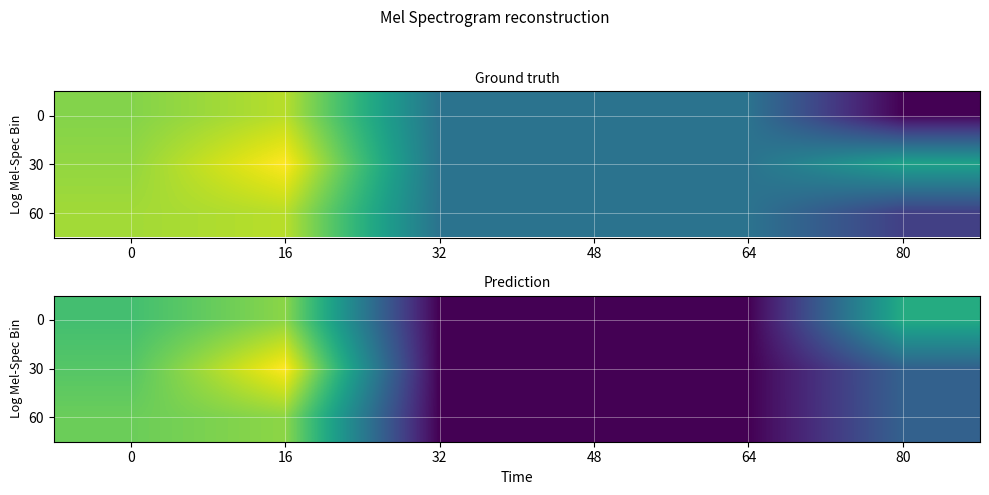

List the labels in order of 0 value, largest first.

16, 0, 80, 64, 32, 48